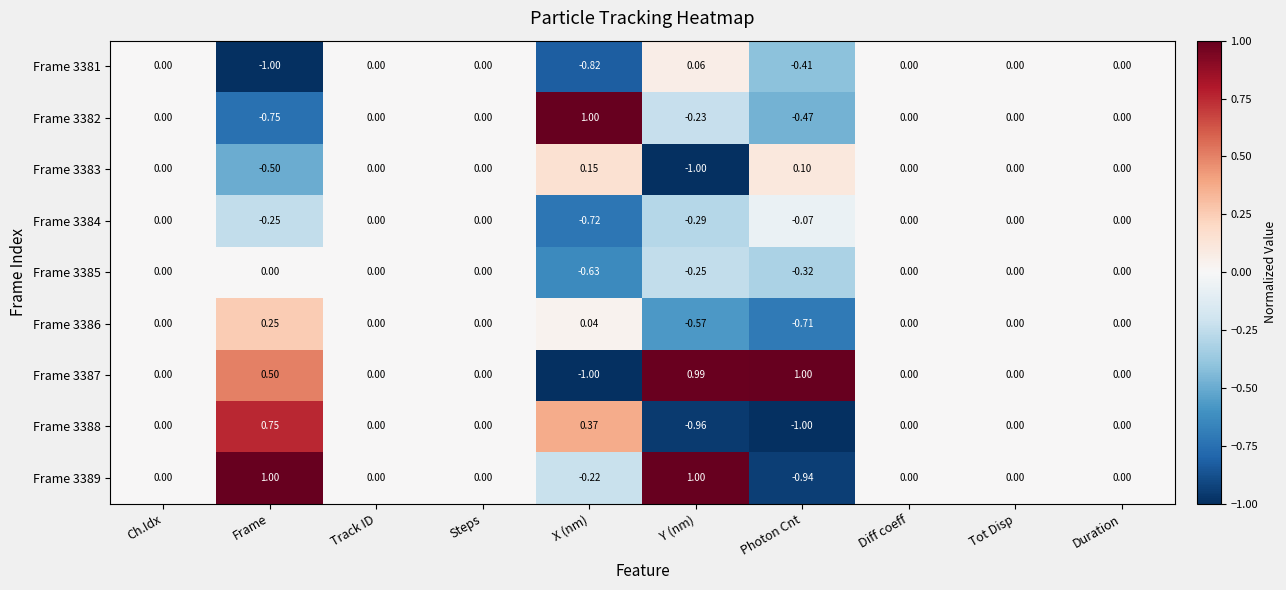

List the series in order of their peak value, highest first.

Frame 3382, Frame 3387, Frame 3389, Frame 3388, Frame 3386, Frame 3383, Frame 3381, Frame 3384, Frame 3385